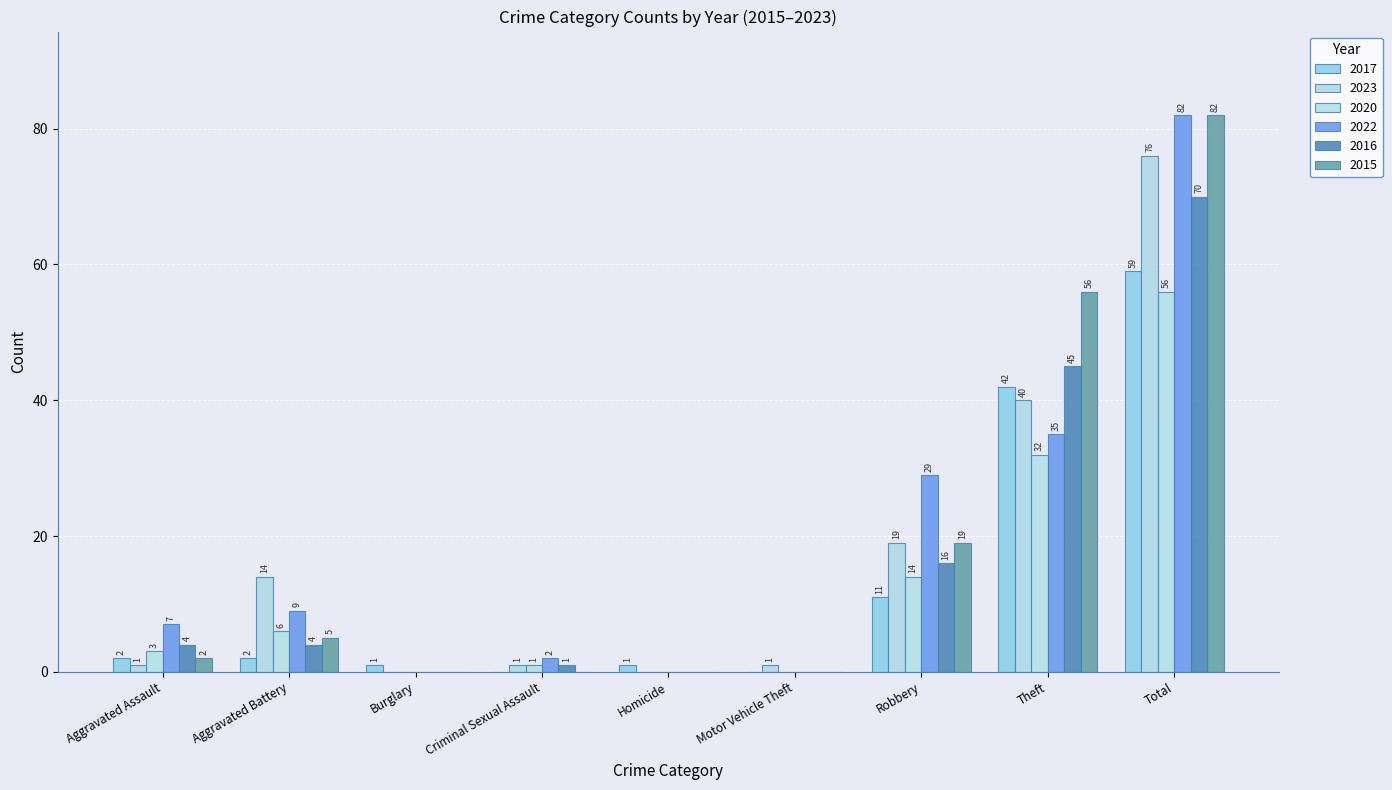

Between Theft and Total, which series saw the biggest shift?

2022